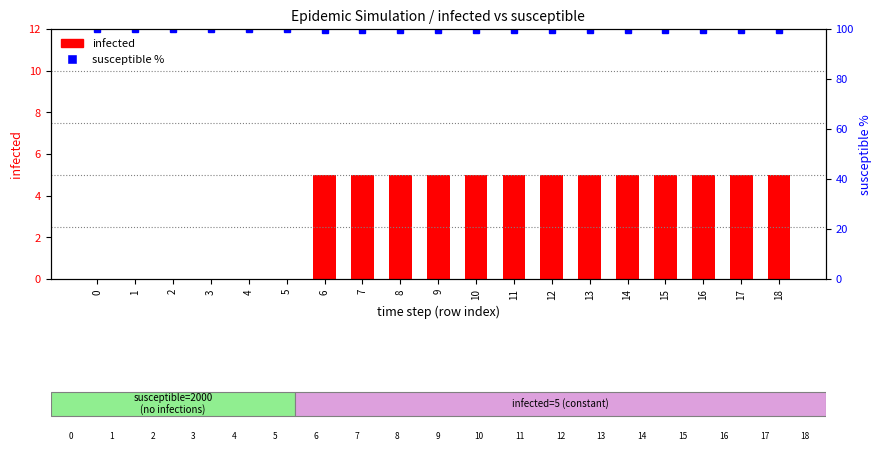

The value of susceptible (% of 2000) at 12 is 99.8. True or false?

True